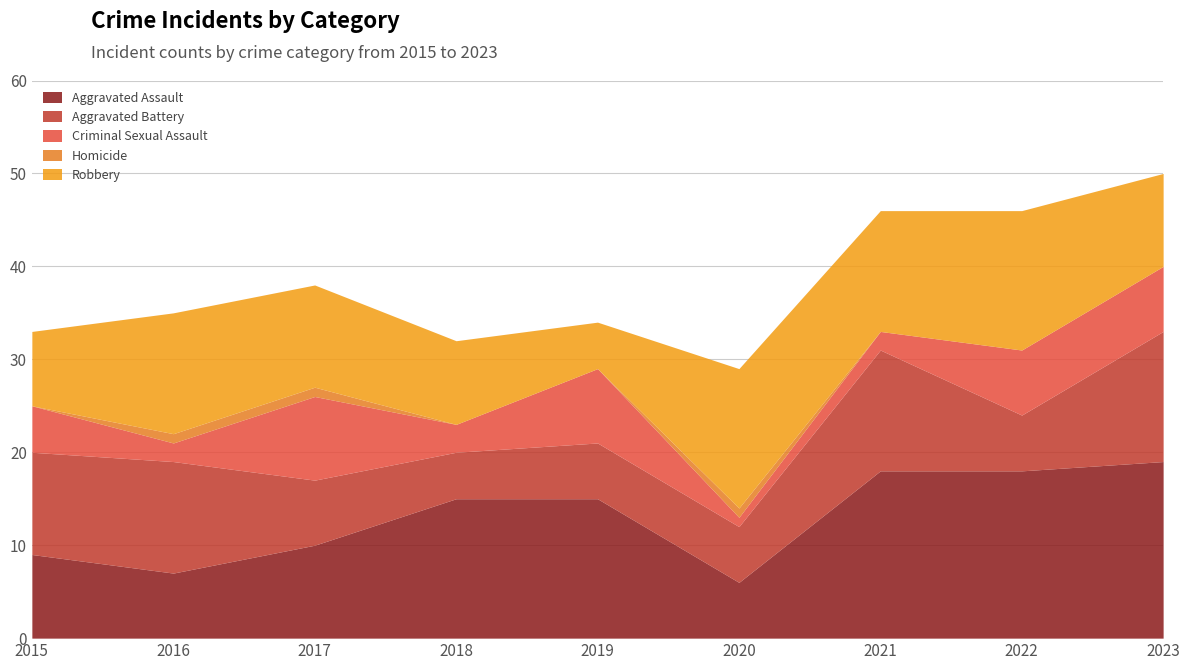

At which label does Aggravated Battery reach its peak?

2023